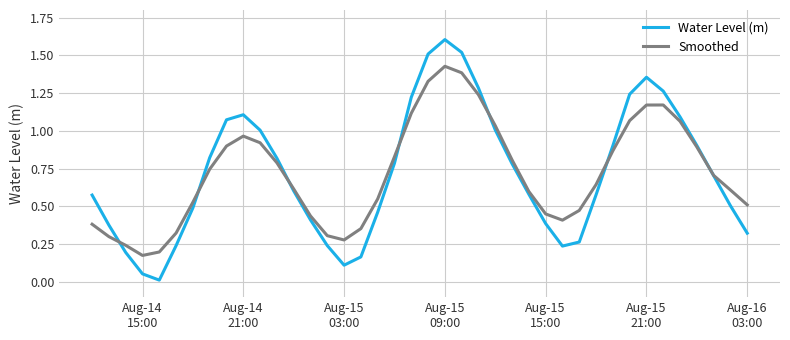

True or false: Smoothed and Water Level (m) intersect in this chart.

True